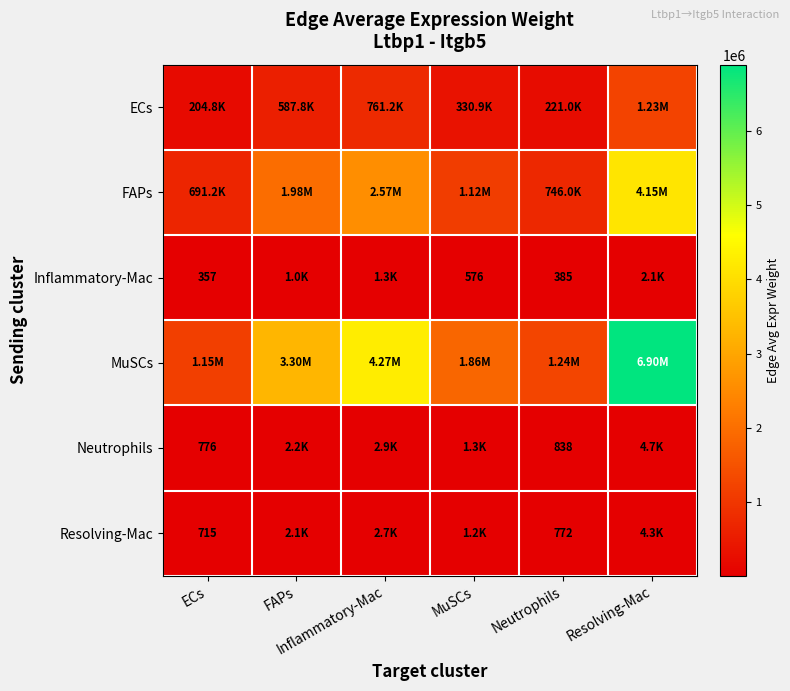

Where is ECs nearest to the value 716926?

Inflammatory-Mac